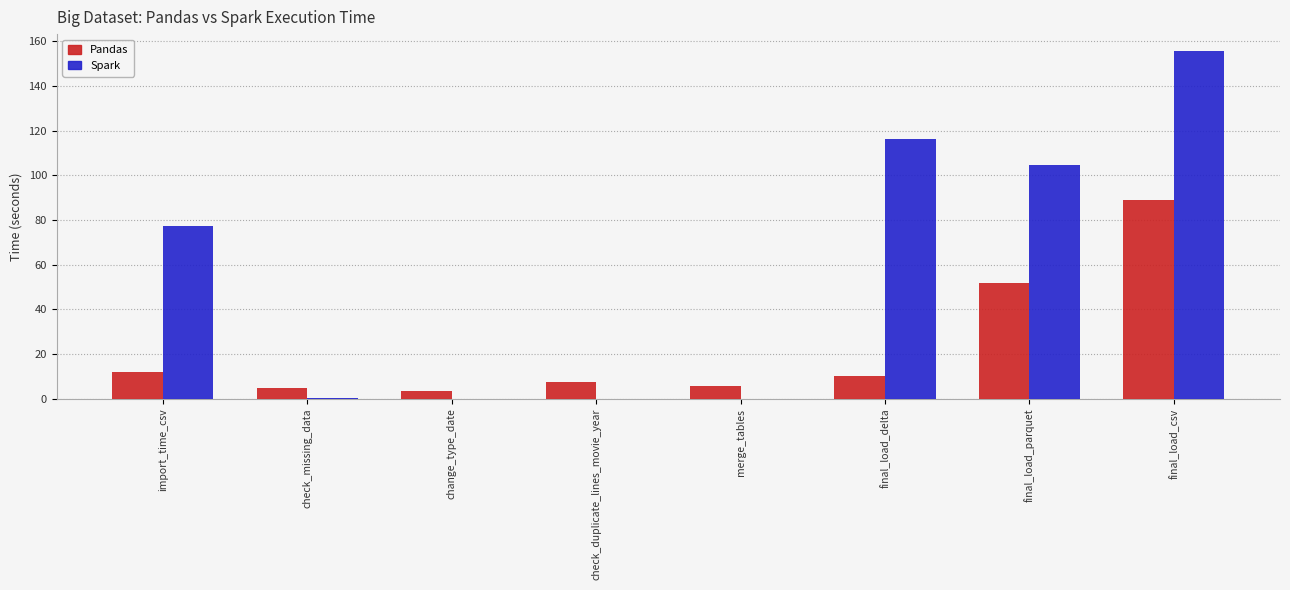

Which category has the highest value across all series?

final_load_csv